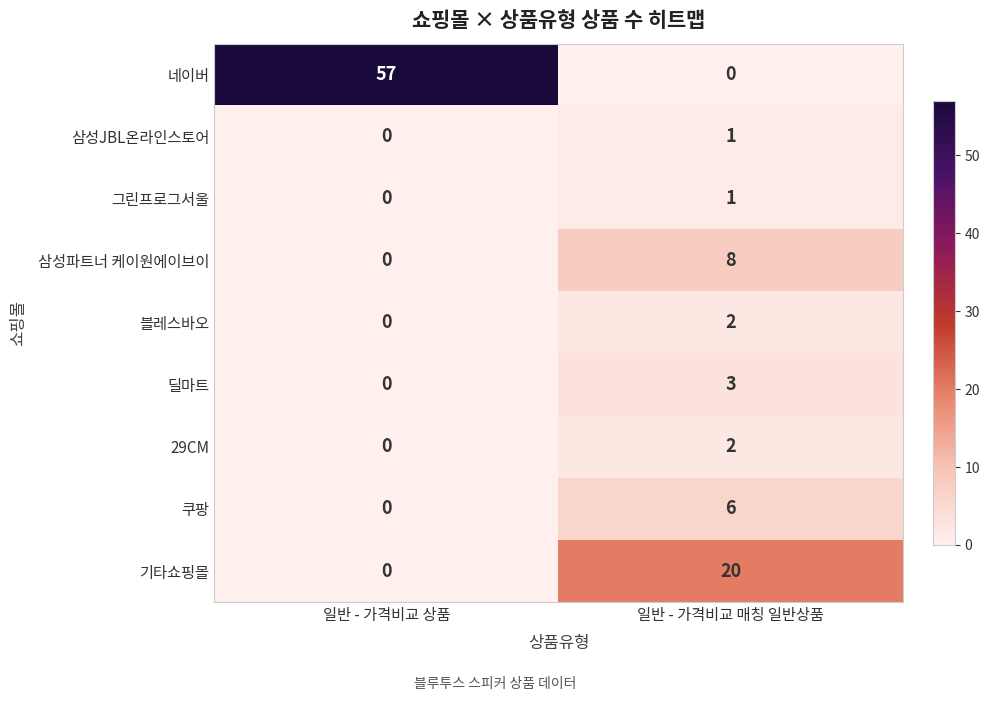

What is the difference between the 딜마트 values at 일반 - 가격비교 매칭 일반상품 and 일반 - 가격비교 상품?

3